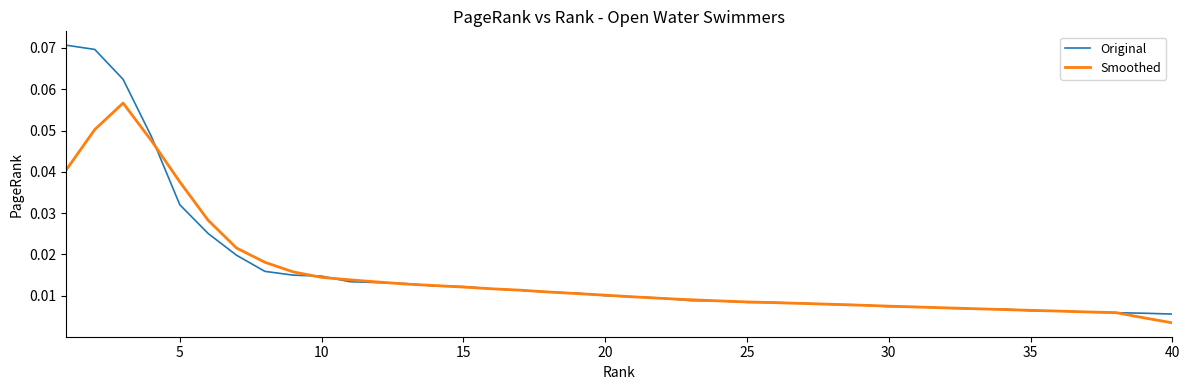

Which series has the widest spread of values?

Original